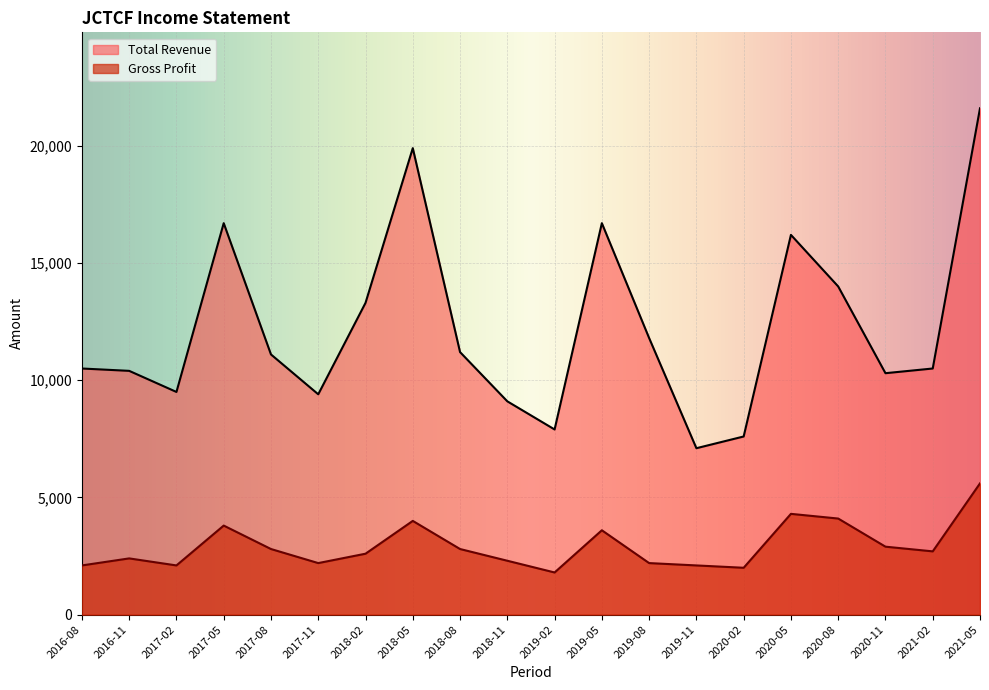

Where is Gross Profit nearest to the value 3700?

2017-05